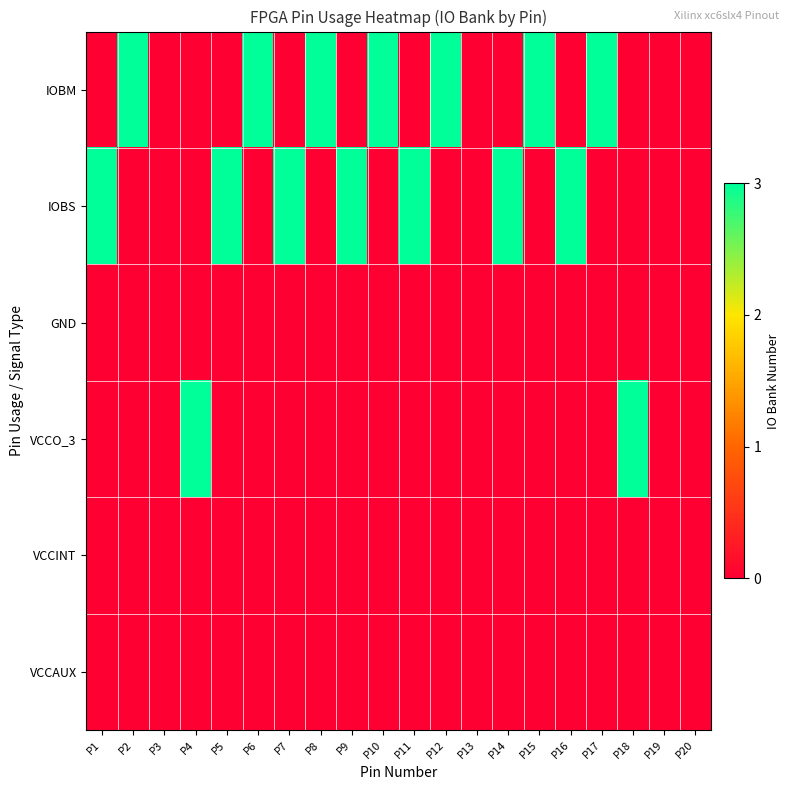

Between P6 and P7, which series saw the biggest shift?

IOBM